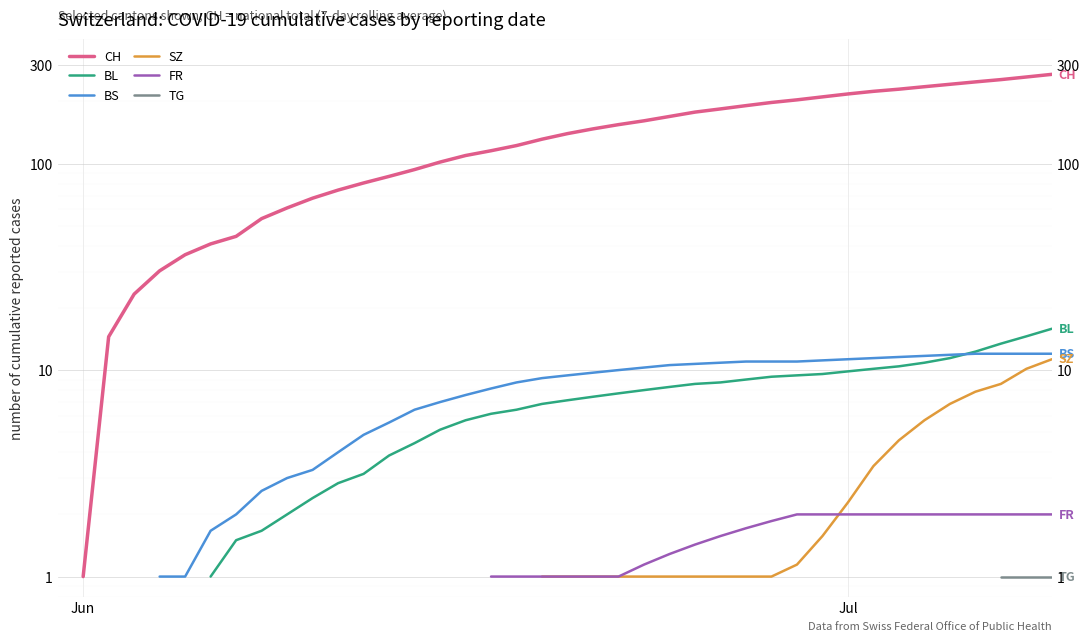

What is the smallest value displayed?

1.0